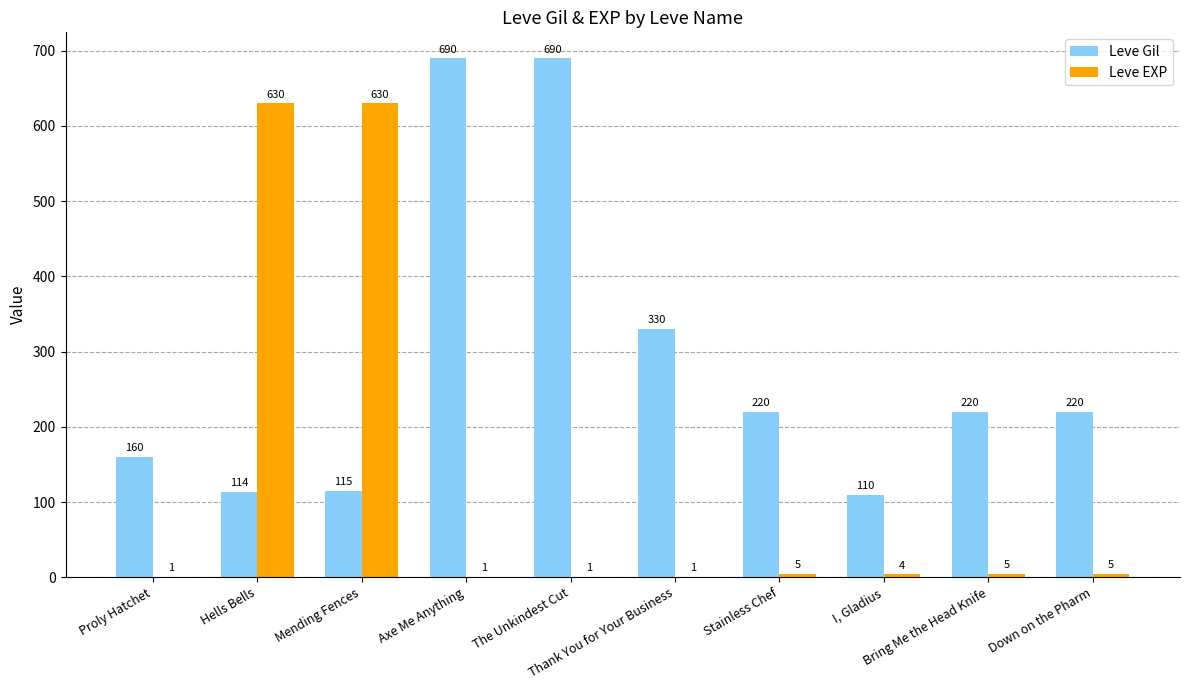

Between Hells Bells and Down on the Pharm, which series saw the biggest shift?

Leve EXP